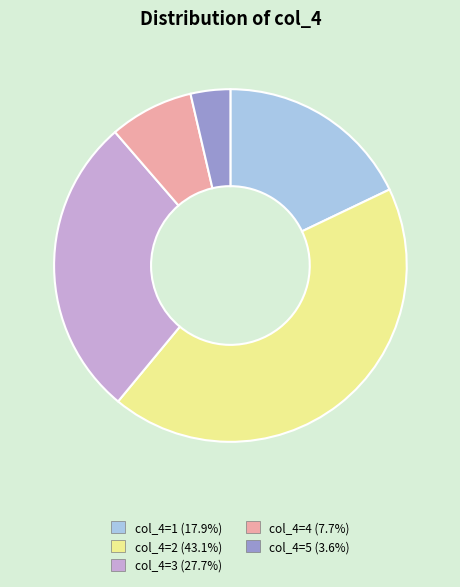

Does any single category account for the majority?

No